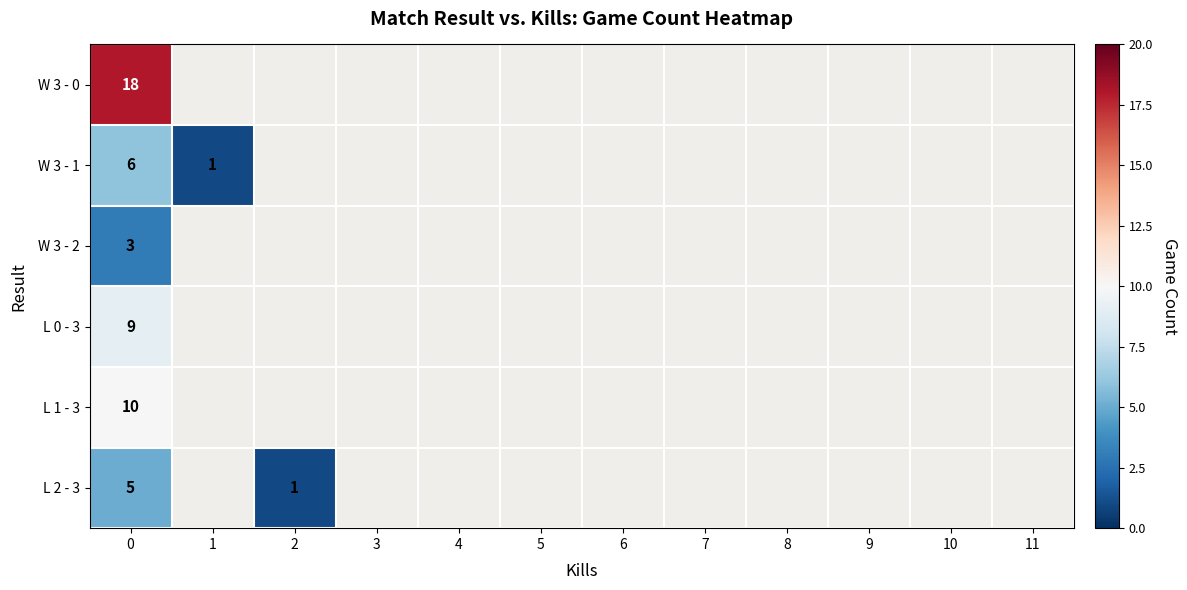

What is the difference between the highest and lowest values at 0?

15